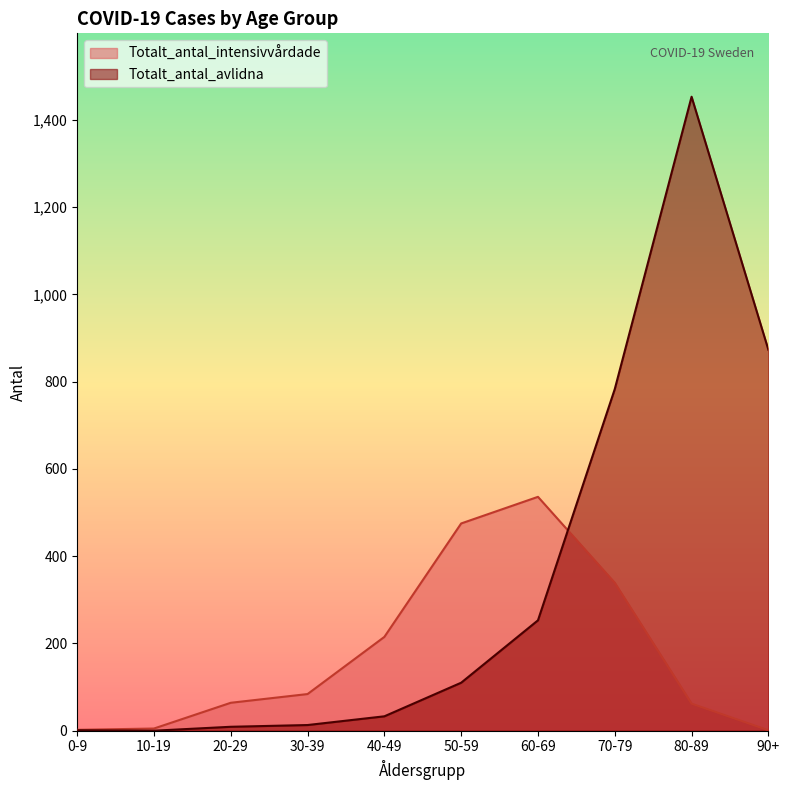

What is the label of the 8th point from the right?

20-29